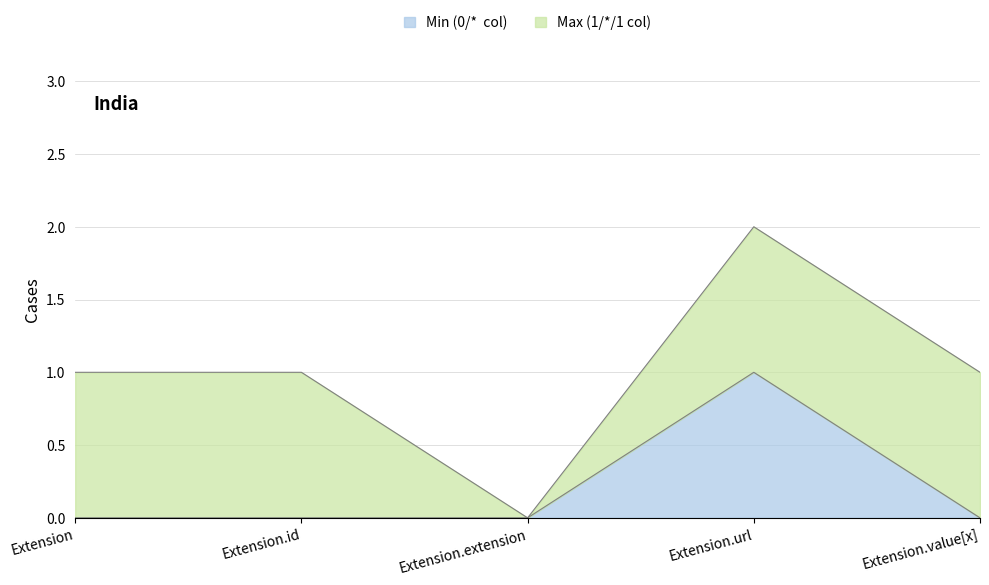

Reading right to left, what are all the values shown in this chart?

0	1	0	0	0